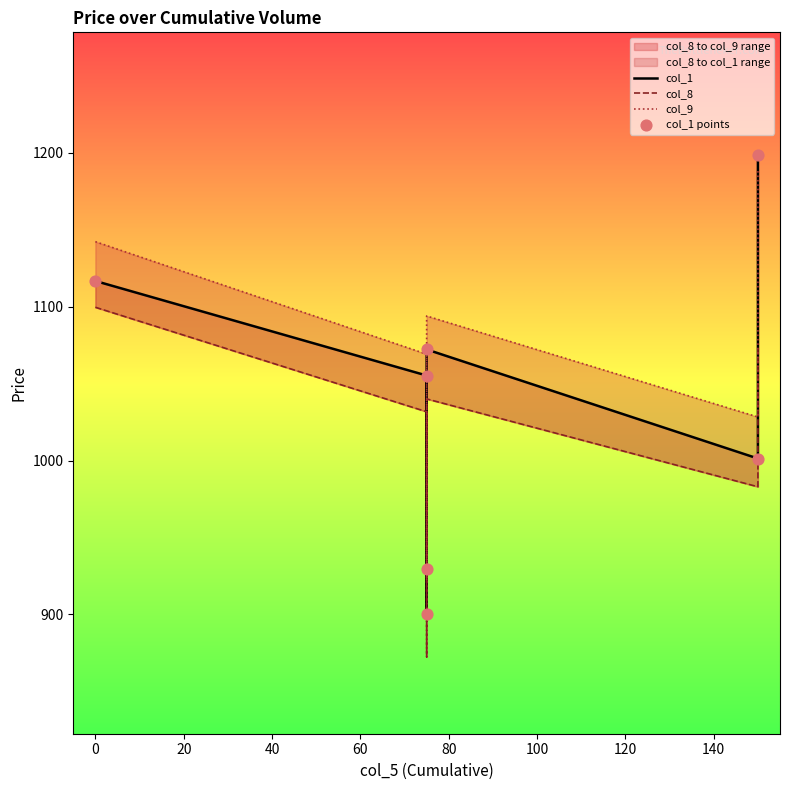

Which series has the largest Y range (max minus min)?

col_1